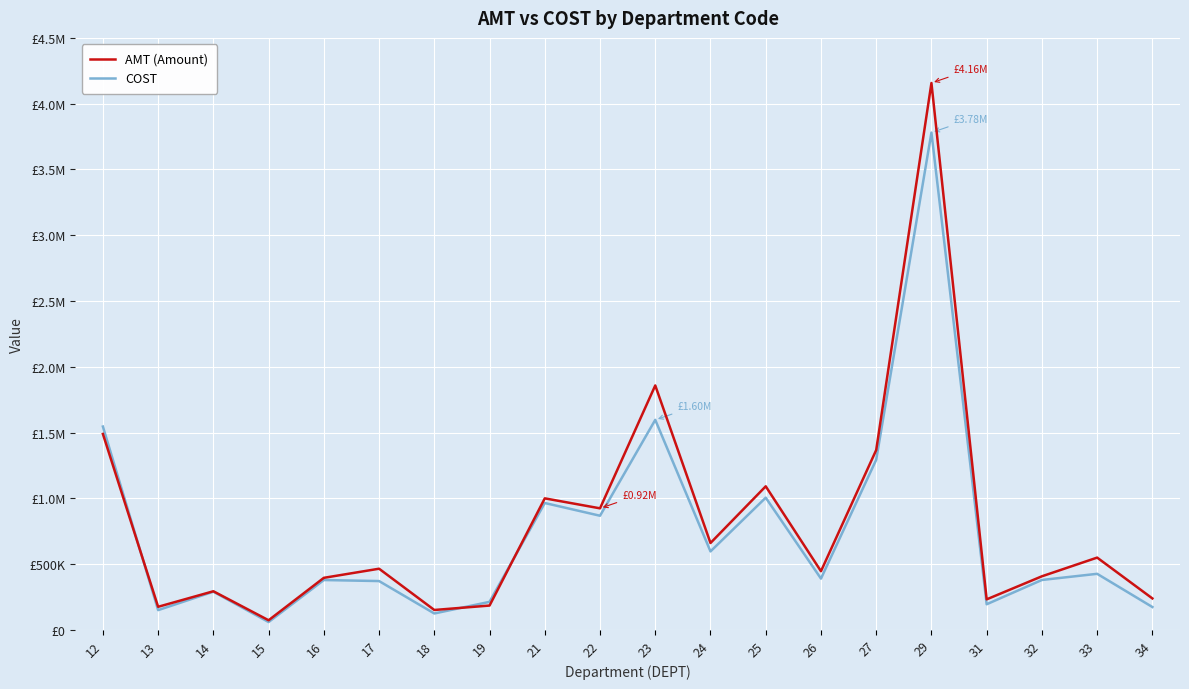

Is it true that AMT (Amount) equals 1489319.1 at 12?

True